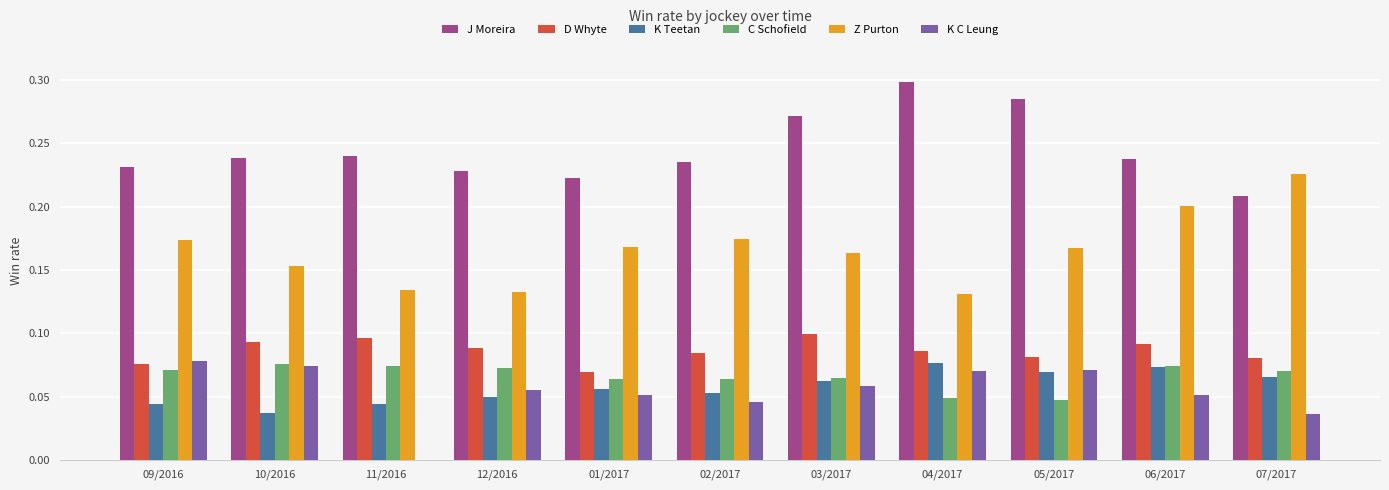

Which series changed the most between 11/2016 and 03/2017?

K C Leung